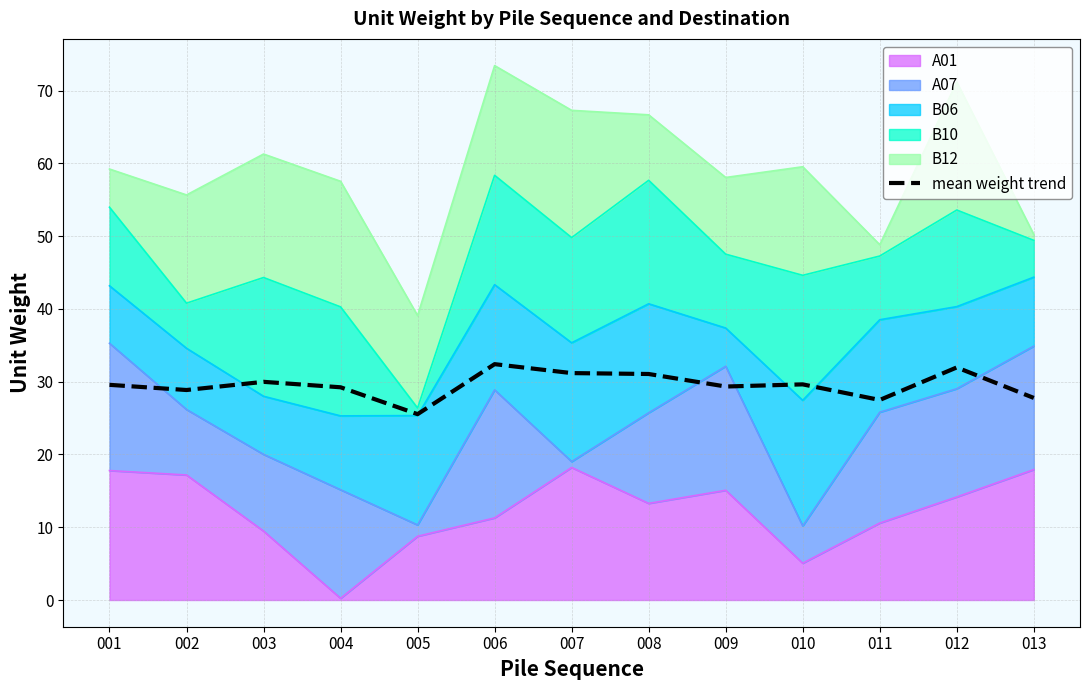

What is the smallest value displayed?

25.5